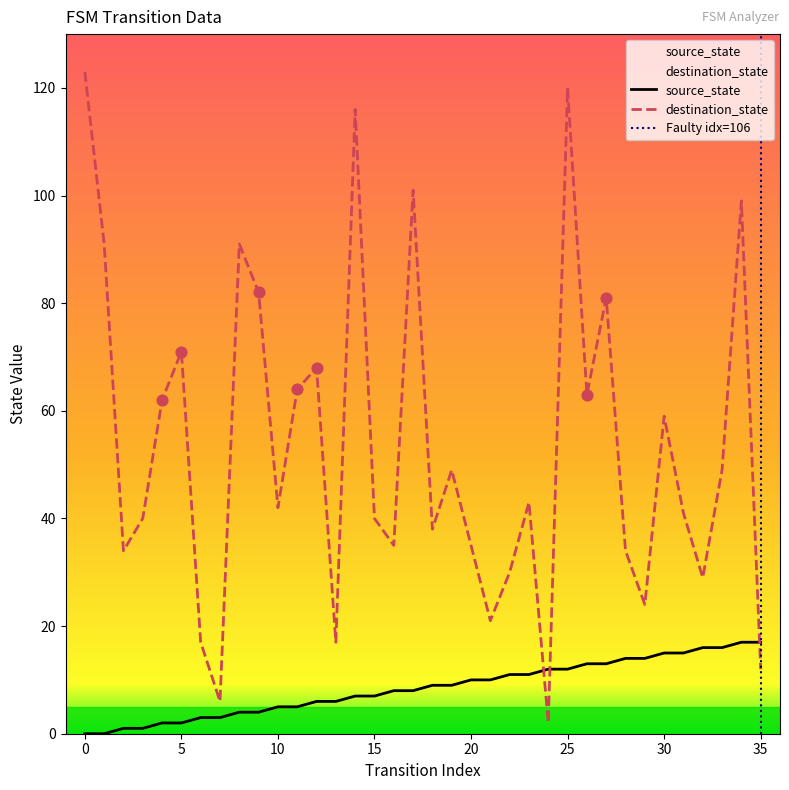

At how many categories does at least one series exceed 110?

3